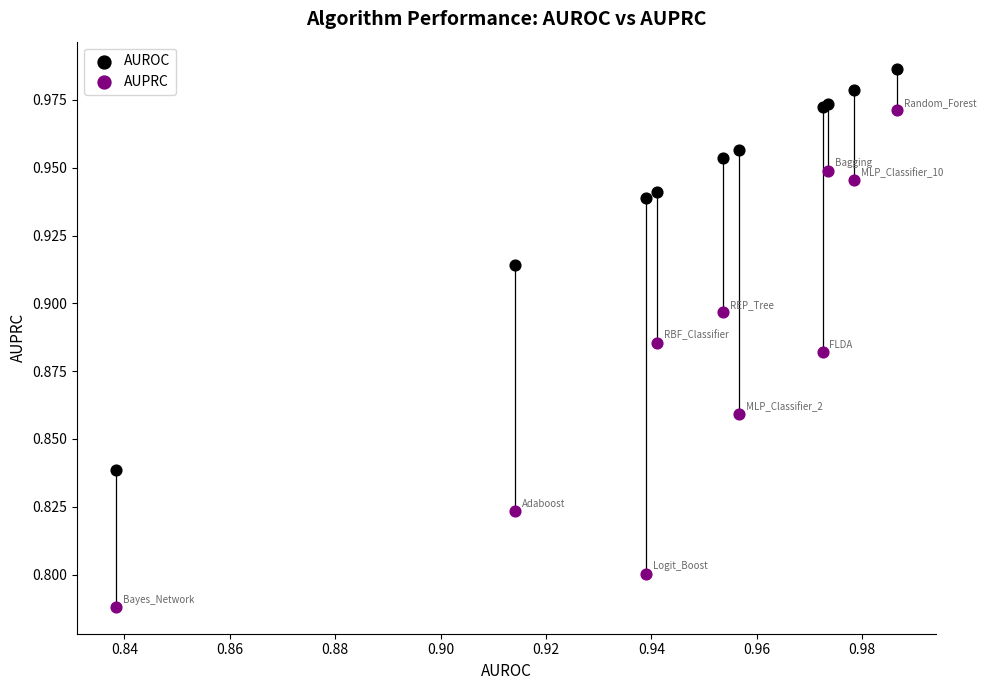

Which series contains the highest Y value?

AUROC